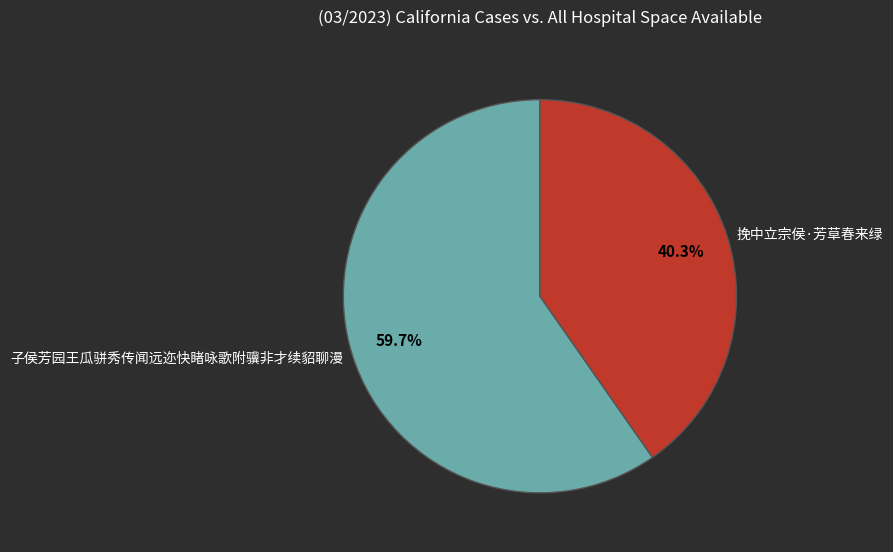

How many slices are in this pie chart?

2